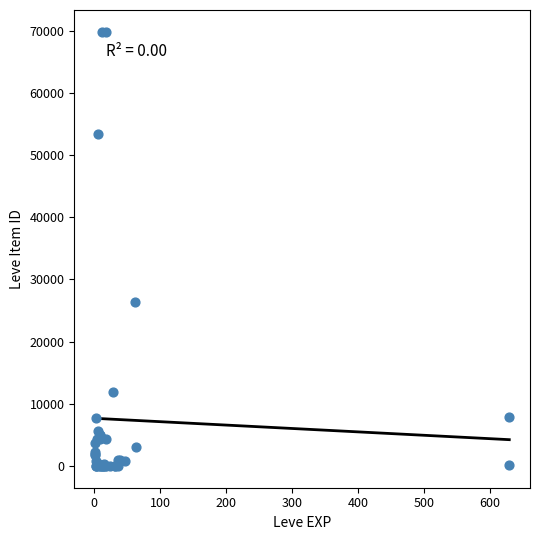

What Y value in the scatter plot is closest to 34924?

26308